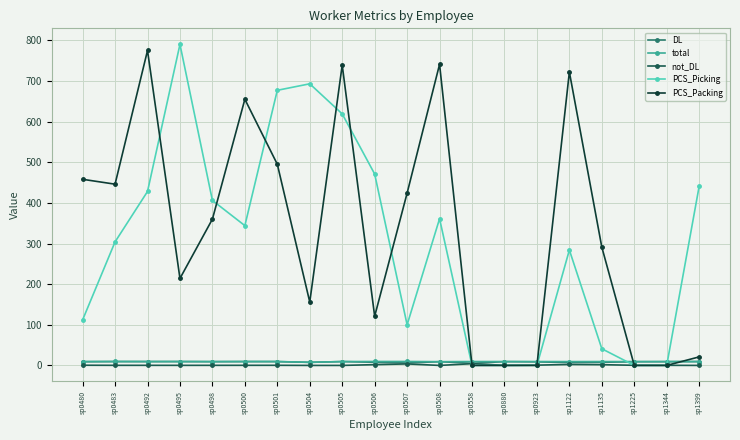

True or false: DL and PCS_Packing cross at least once.

True